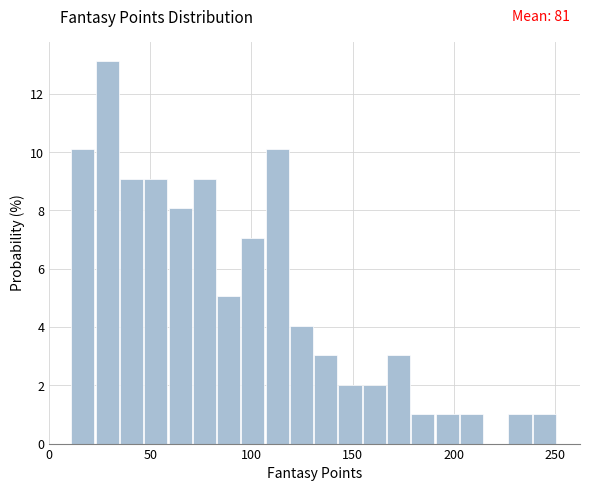

Read against the x-axis, roughly where is the centre of the tallest bar?

30